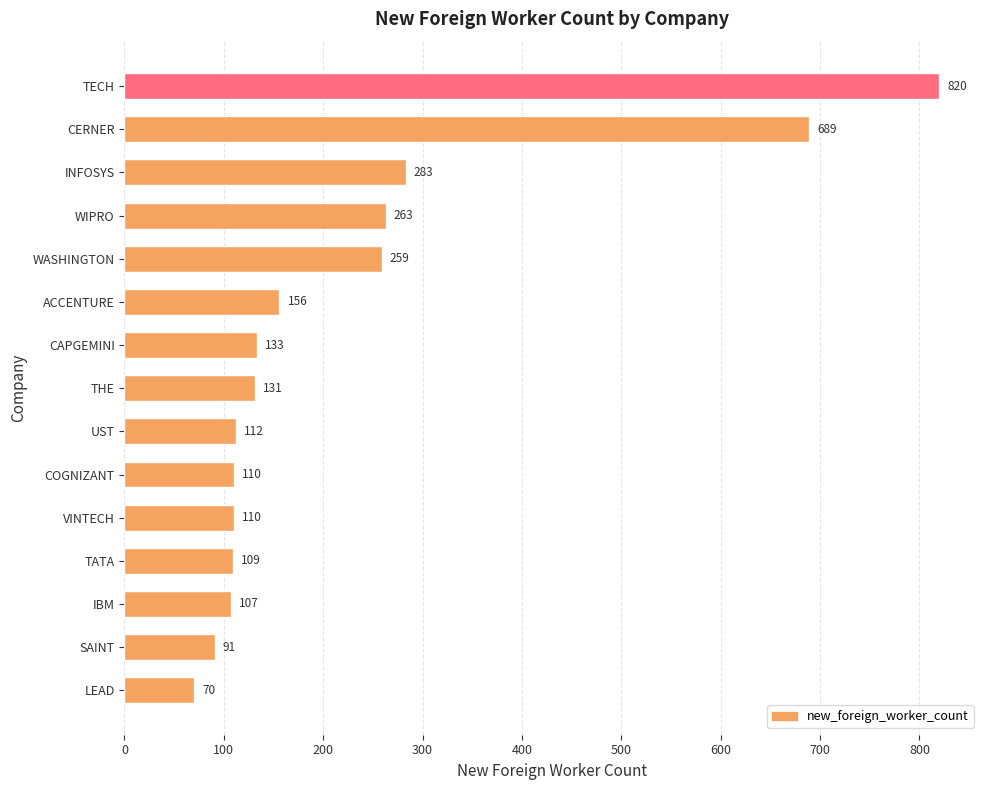

What is the greatest value displayed?

820